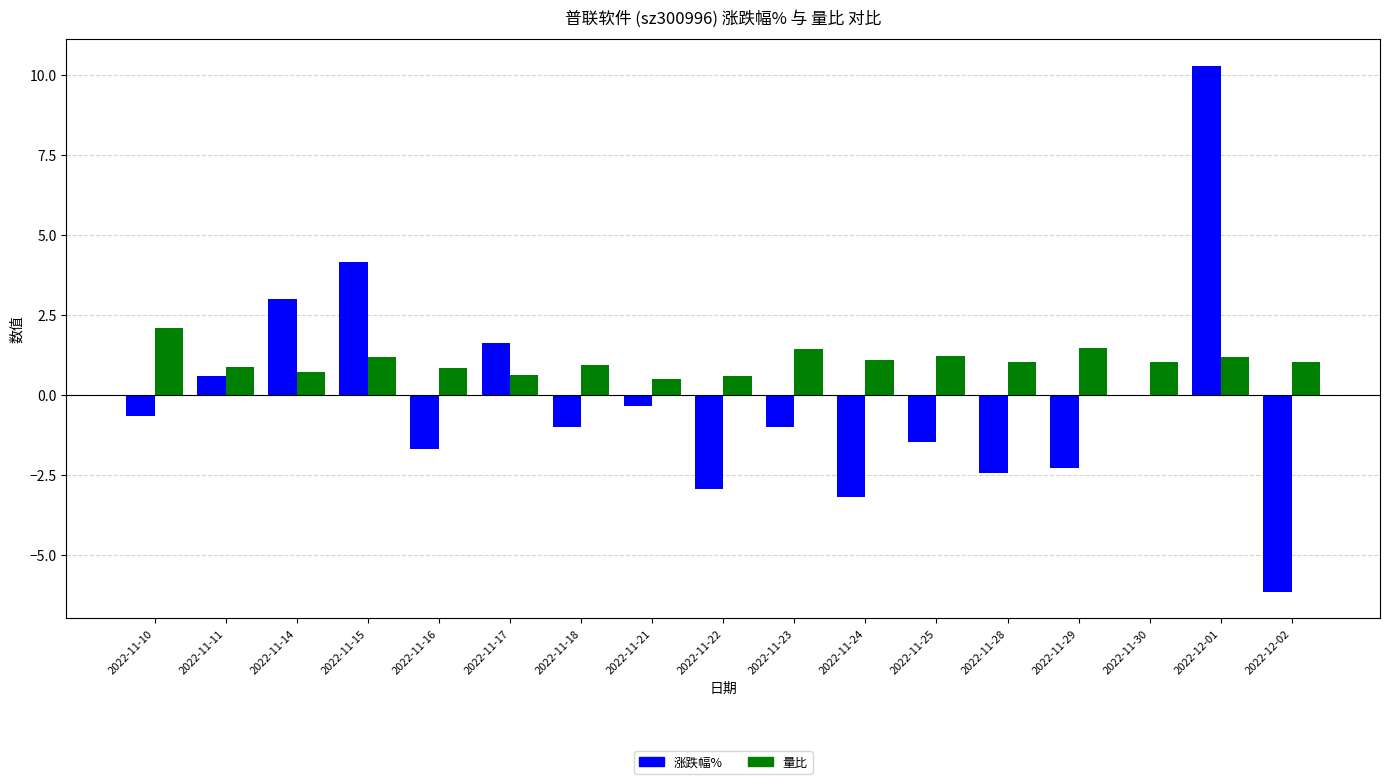

Is the value of 涨跌幅% at 2022-12-01 greater than the value of 量比 at 2022-11-23?

Yes